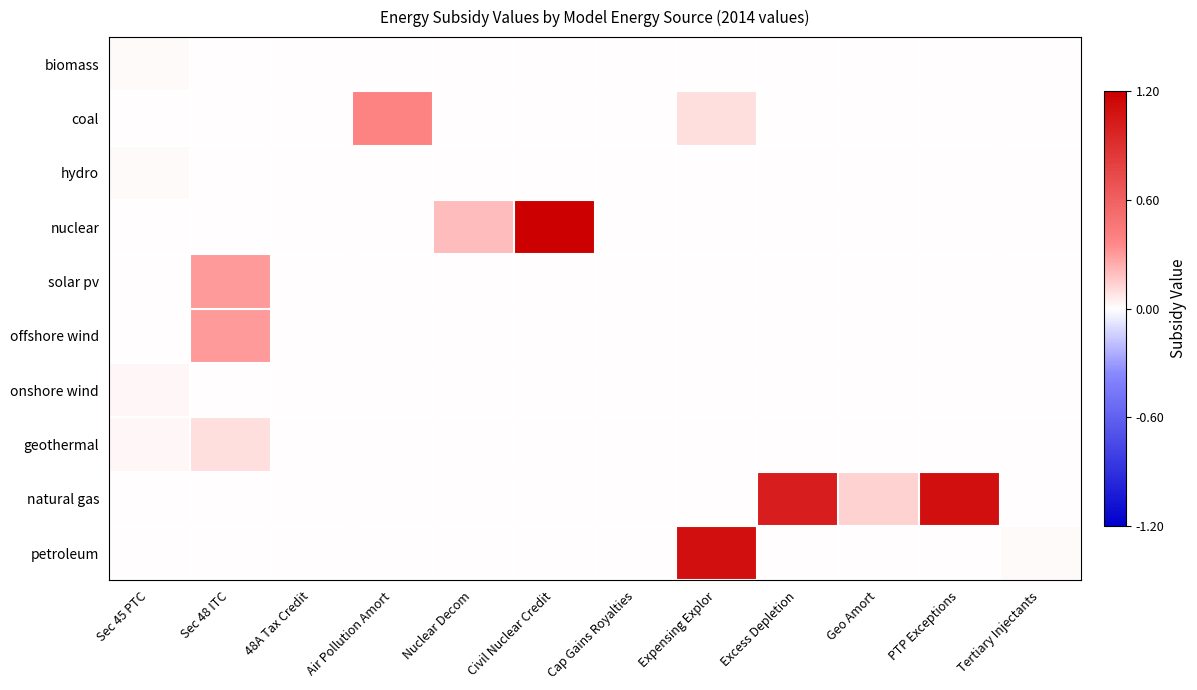

What is the total value across all series at PTP Exceptions?

0.9